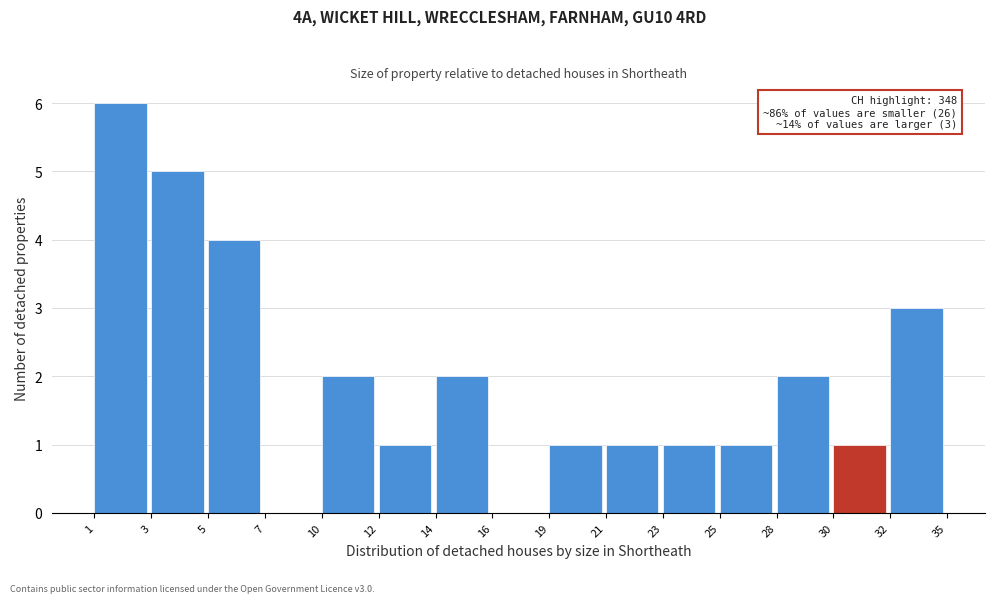

Reading right to left, extract all data points from this chart.

32=3	30=1	28=2	25=1	23=1	21=1	19=1	16=0	14=2	12=1	10=2	7=0	5=4	3=5	1=6